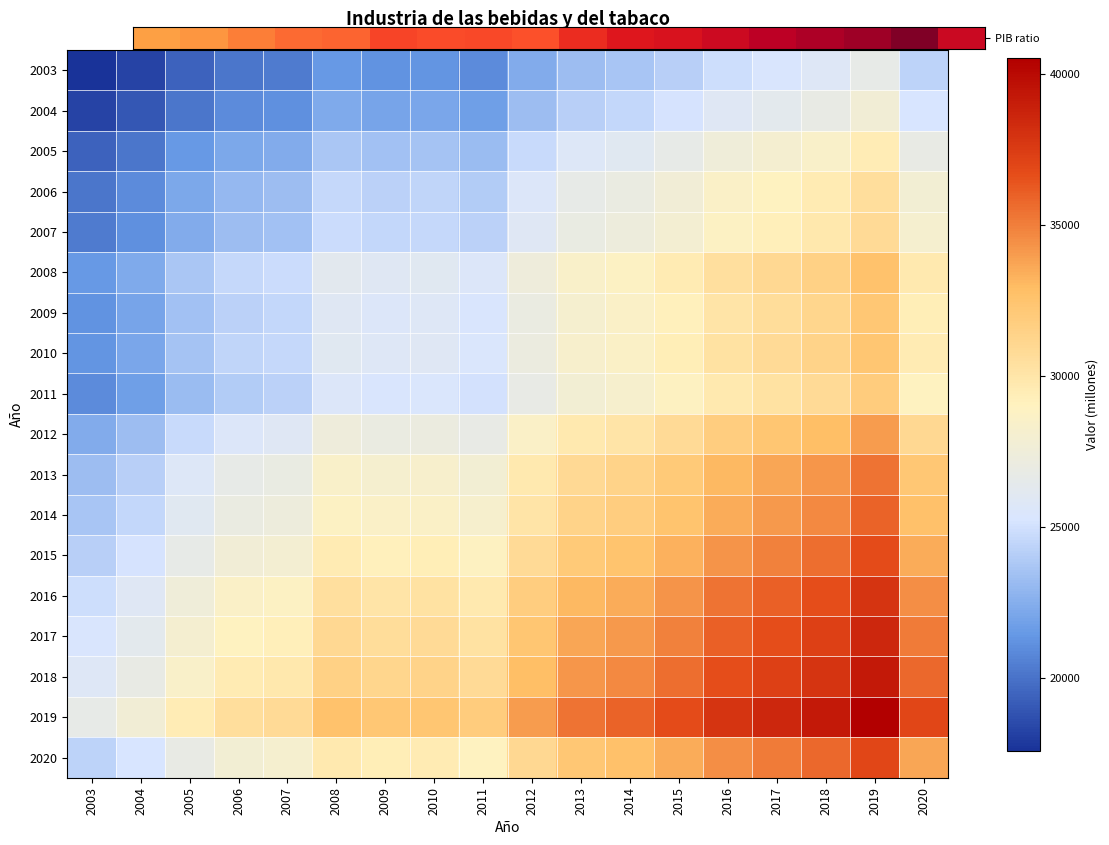

Which series has the largest total across all categories?

2019